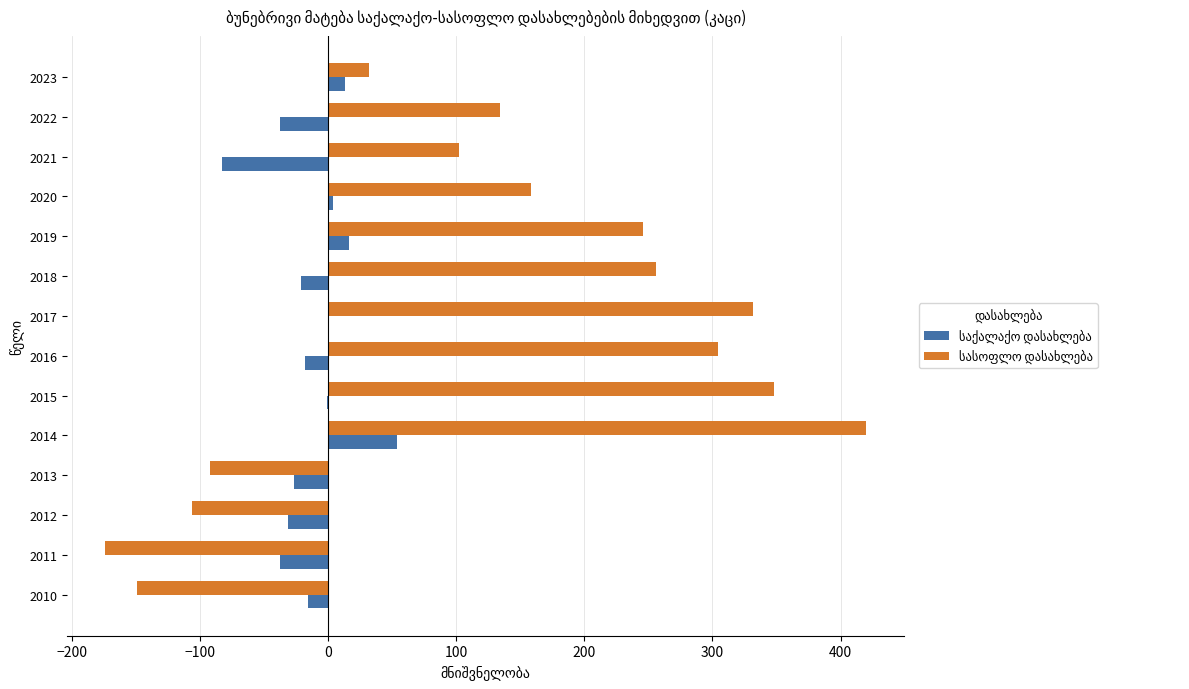

At which category is the sum across all series the highest?

2014